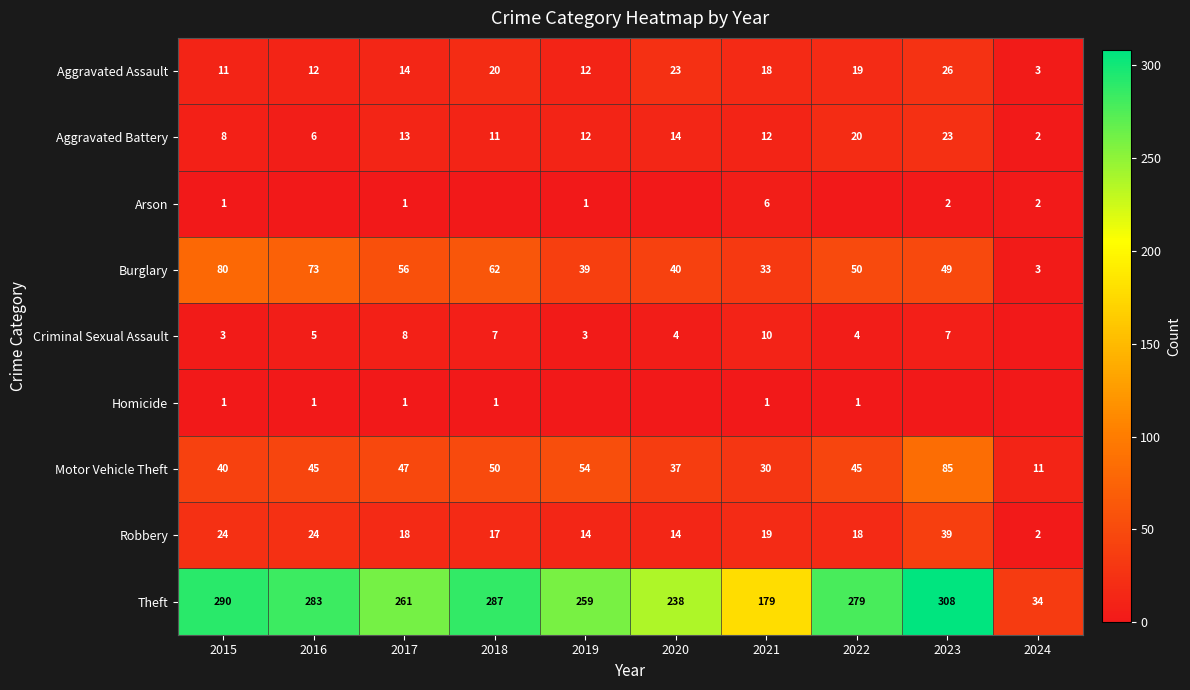

True or false: Aggravated Assault has a value of 18 at 2019.

False